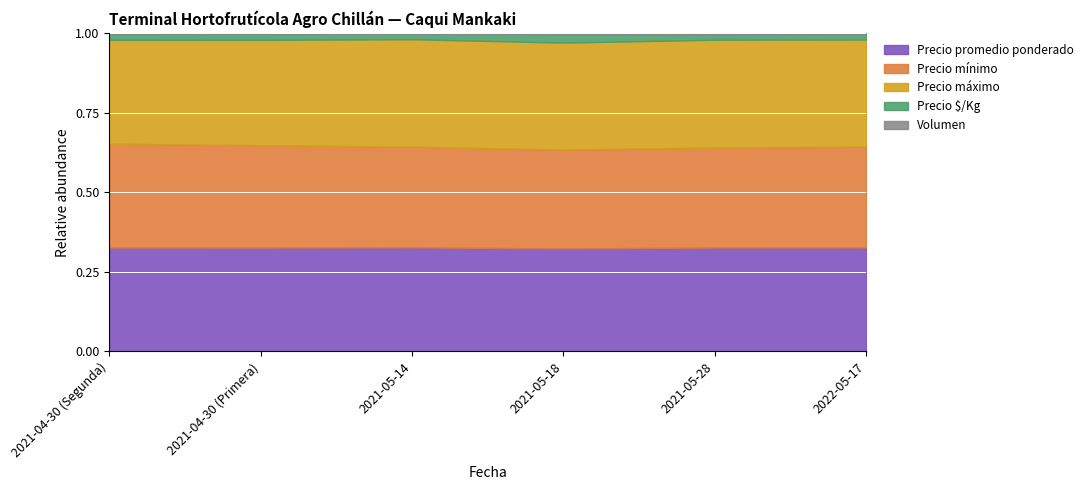

What are all the series names shown in the legend?

Precio promedio ponderado, Precio mínimo, Precio máximo, Precio $/Kg, Volumen